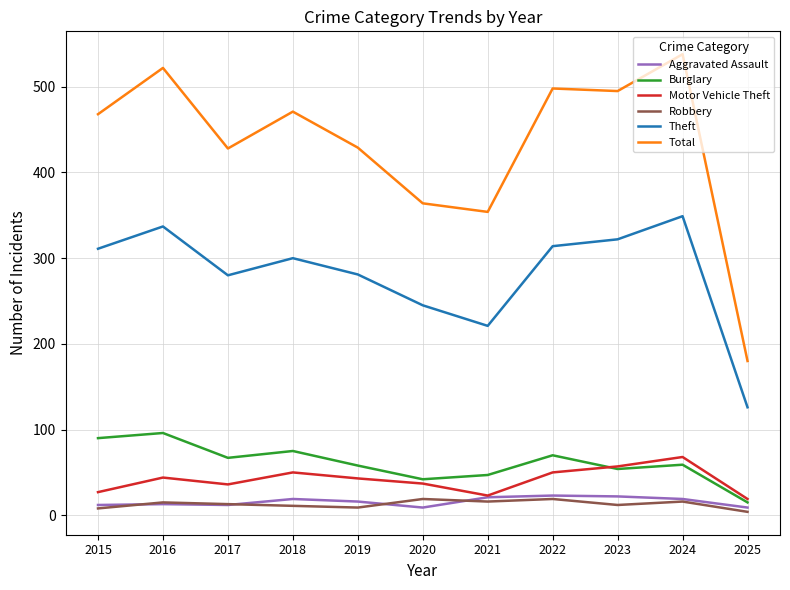

What is the spread (max minus min) of values at 2025?

176